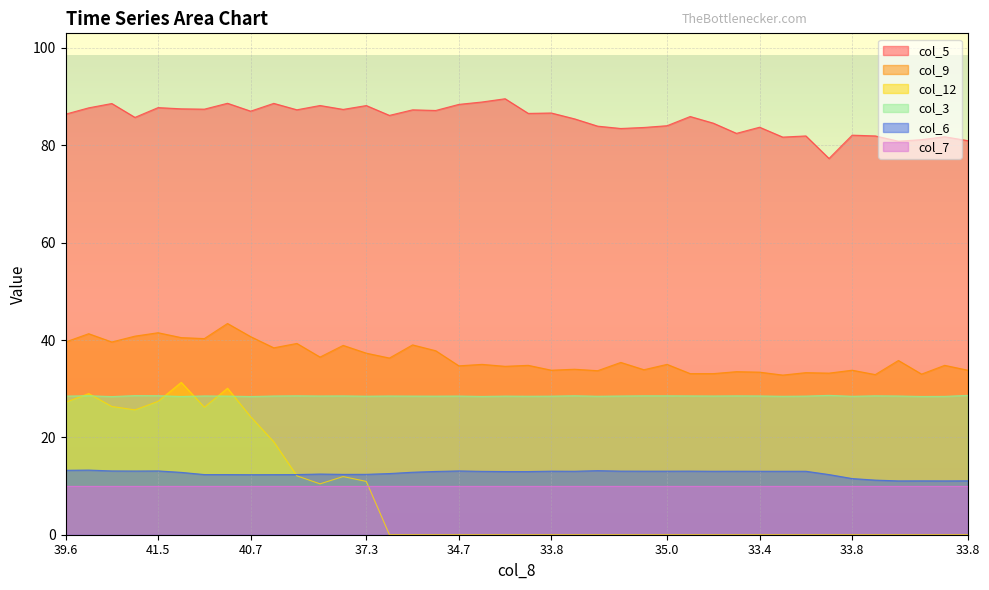

In col_3, how many points are lower than both neighbors (excluding endpoints)?

13